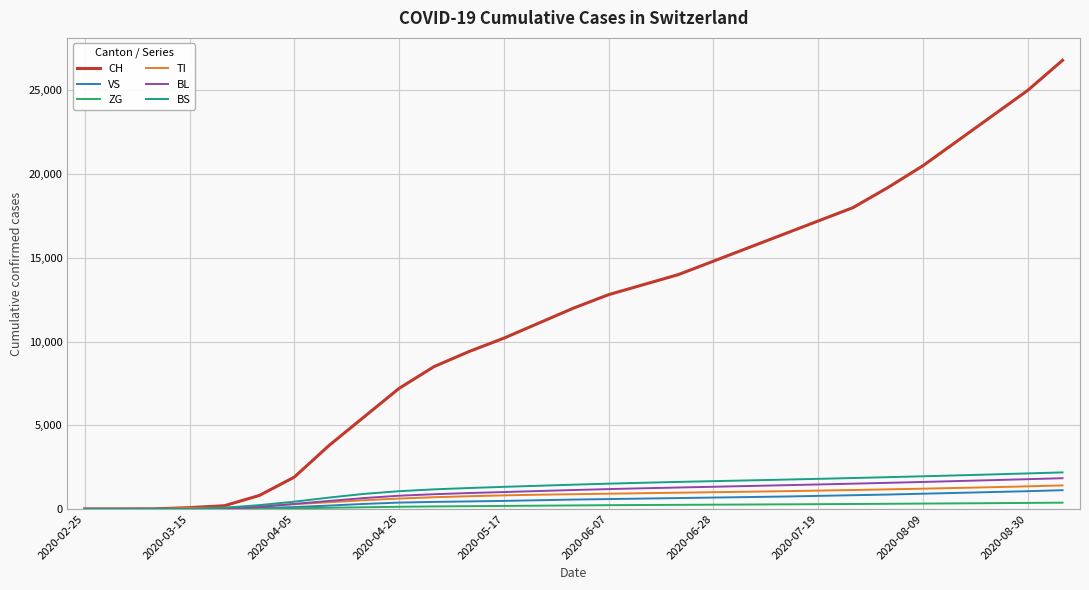

What is the maximum value shown in the chart?

26800